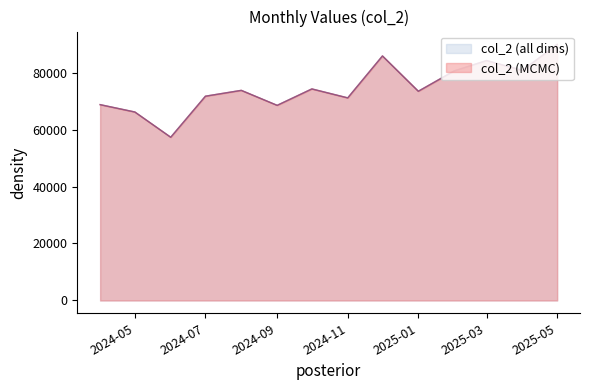

Does the chart have visible grid lines?

No